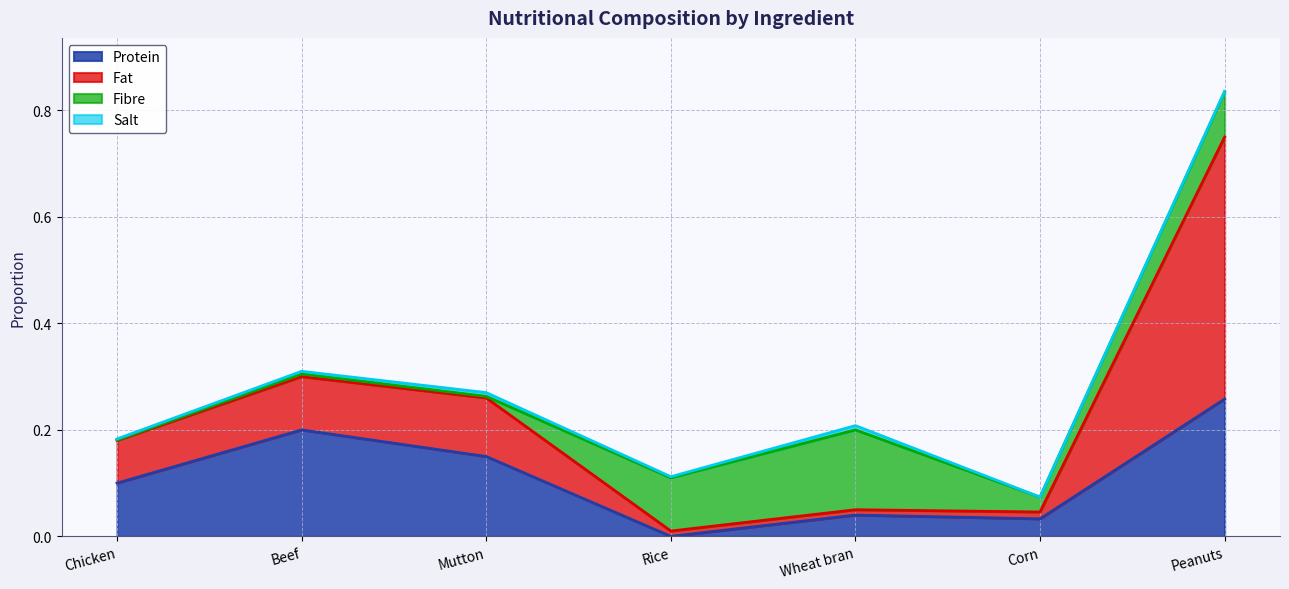

Does the chart display data point markers on the line(s)?

No